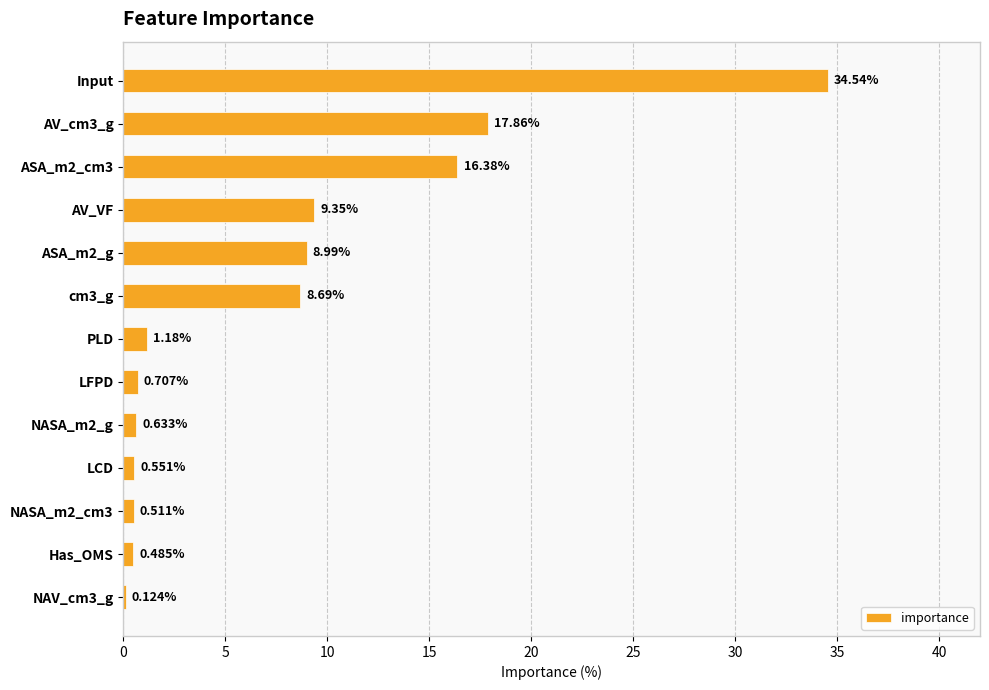

At which category does the chart reach its peak across all series?

Input